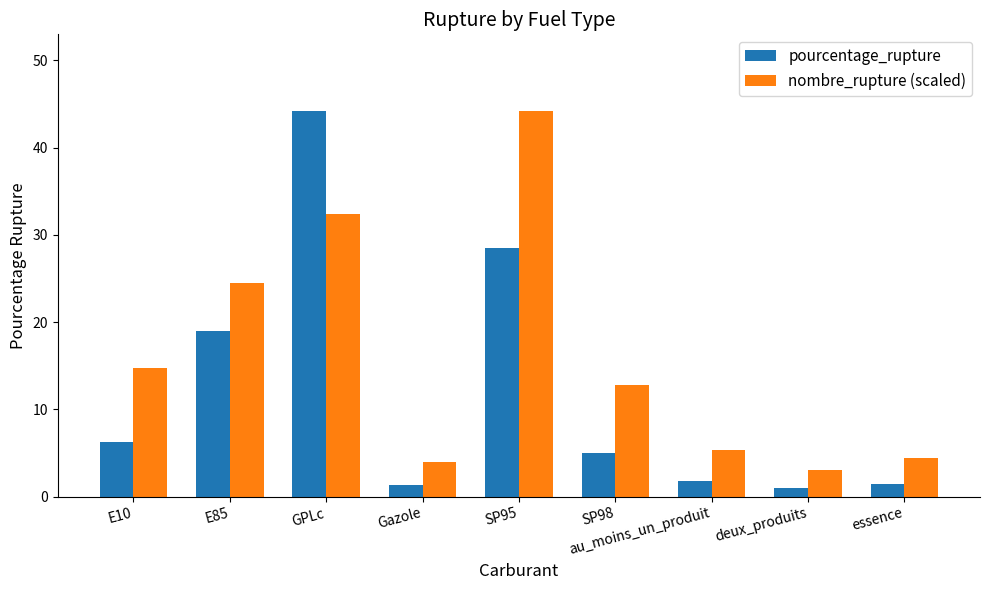

What is the difference between the pourcentage_rupture values at E10 and au_moins_un_produit?

4.5